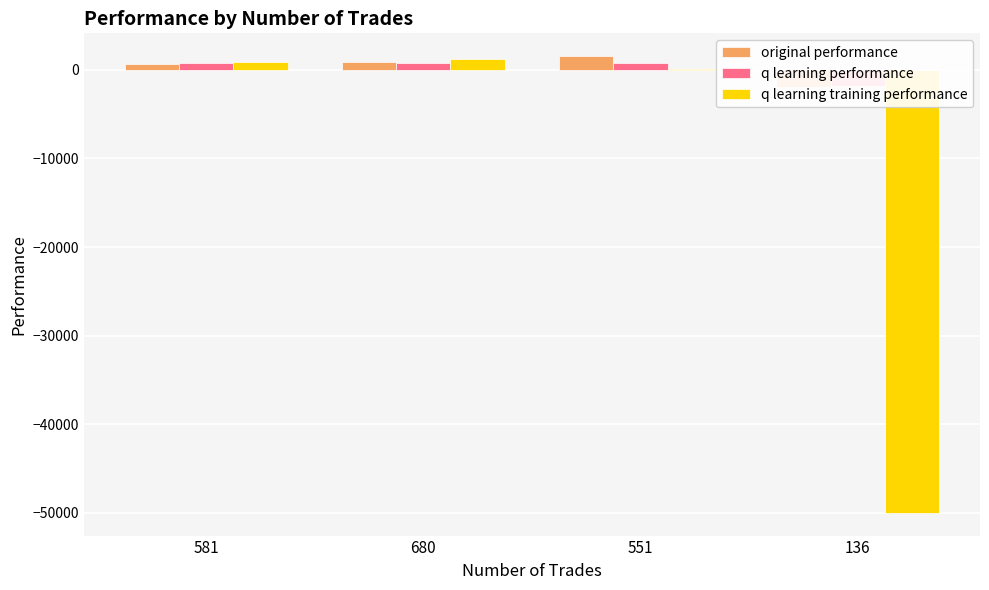

How many bars are there in each group?

3